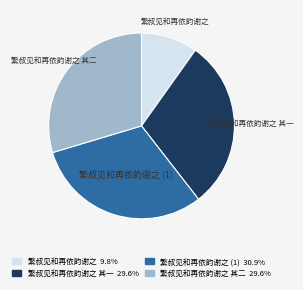

Does any single category account for the majority?

No